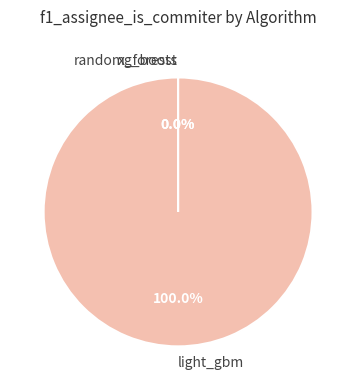

What is the largest slice in the pie chart?

light_gbm